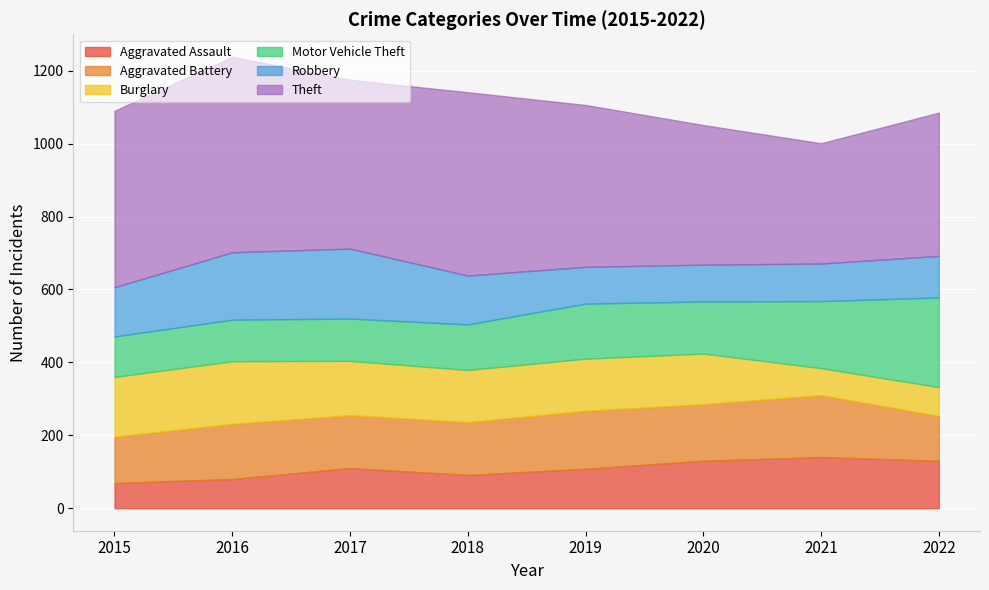

At which category is the sum across all series the highest?

2016